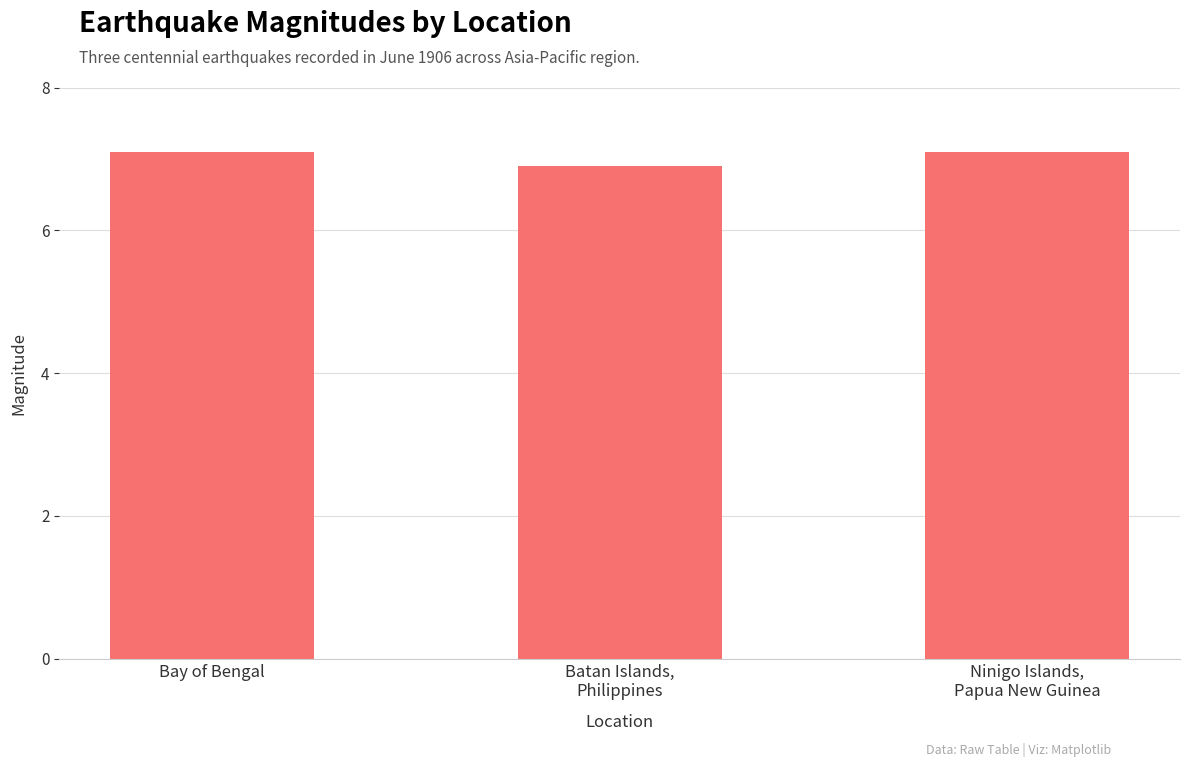

What is the label of the 2nd bar from the right?

Batan Islands,
Philippines